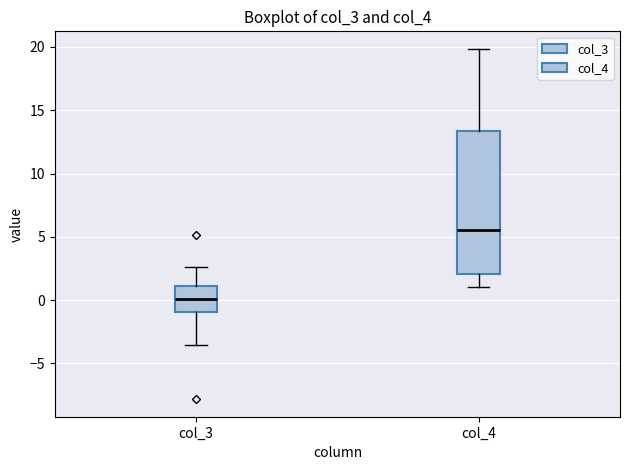

Which box has the lowest median line?

col_3